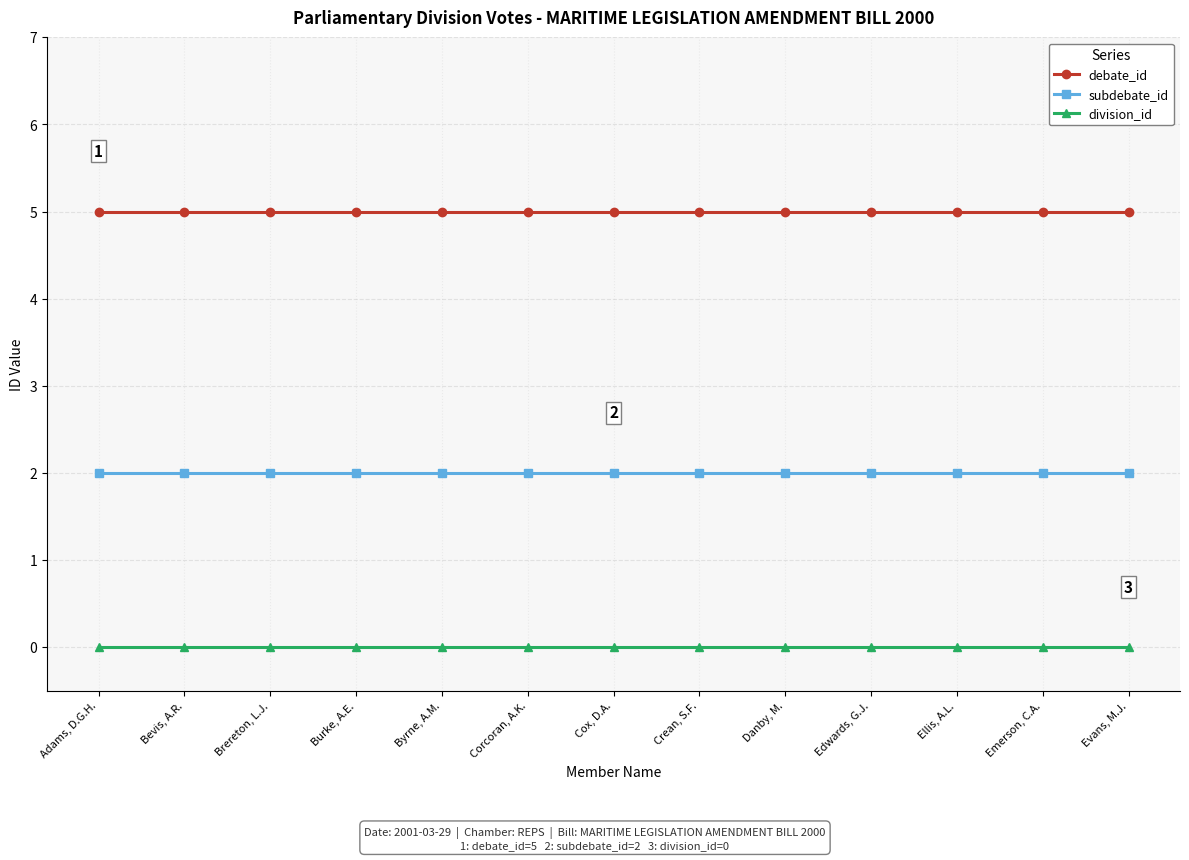

Reading left to right, list all the values displayed in this chart.

debate_id: Adams, D.G.H.=5	Bevis, A.R.=5	Brereton, L.J.=5	Burke, A.E.=5	Byrne, A.M.=5	Corcoran, A.K.=5	Cox, D.A.=5	Crean, S.F.=5	Danby, M.=5	Edwards, G.J.=5	Ellis, A.L.=5	Emerson, C.A.=5	Evans, M.J.=5
subdebate_id: Adams, D.G.H.=2	Bevis, A.R.=2	Brereton, L.J.=2	Burke, A.E.=2	Byrne, A.M.=2	Corcoran, A.K.=2	Cox, D.A.=2	Crean, S.F.=2	Danby, M.=2	Edwards, G.J.=2	Ellis, A.L.=2	Emerson, C.A.=2	Evans, M.J.=2
division_id: Adams, D.G.H.=0	Bevis, A.R.=0	Brereton, L.J.=0	Burke, A.E.=0	Byrne, A.M.=0	Corcoran, A.K.=0	Cox, D.A.=0	Crean, S.F.=0	Danby, M.=0	Edwards, G.J.=0	Ellis, A.L.=0	Emerson, C.A.=0	Evans, M.J.=0